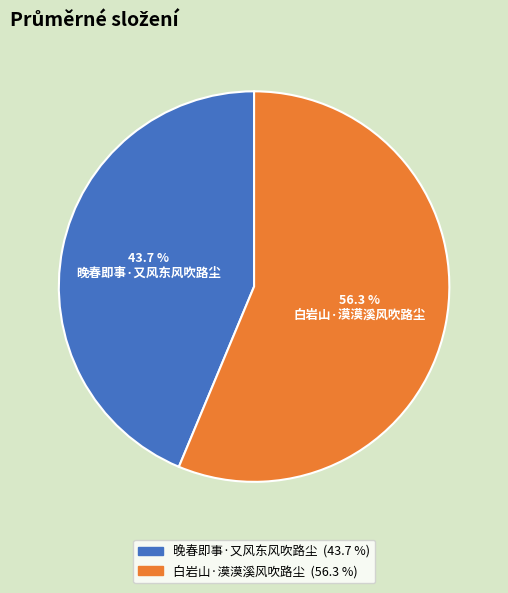

True or false: 晚春即事·又风东风吹路尘 accounts for 44% of the total.

True